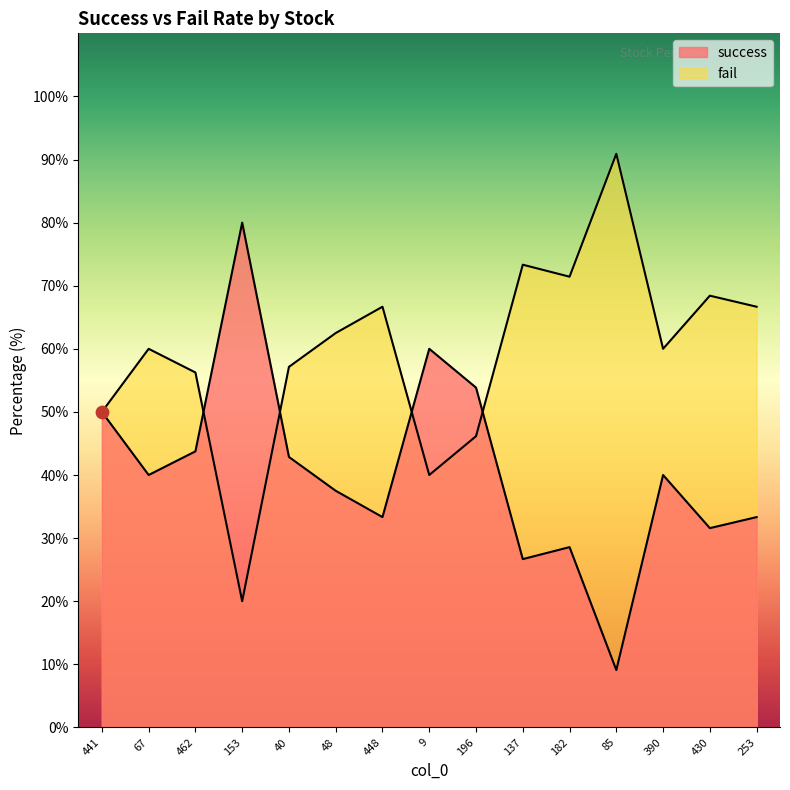

Which series has the largest total across all categories?

fail